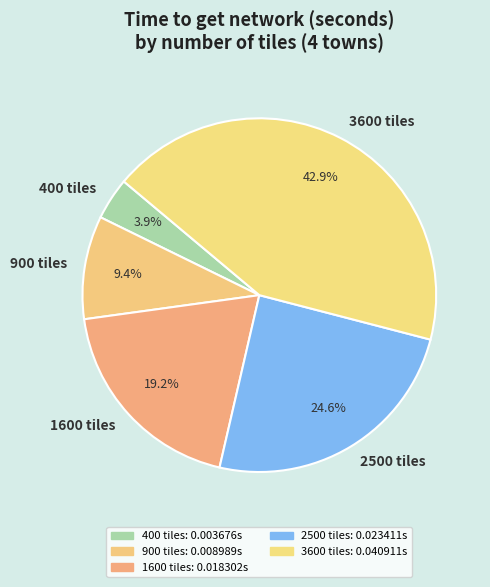

The 900 tiles slice represents 9% of the pie. True or false?

True